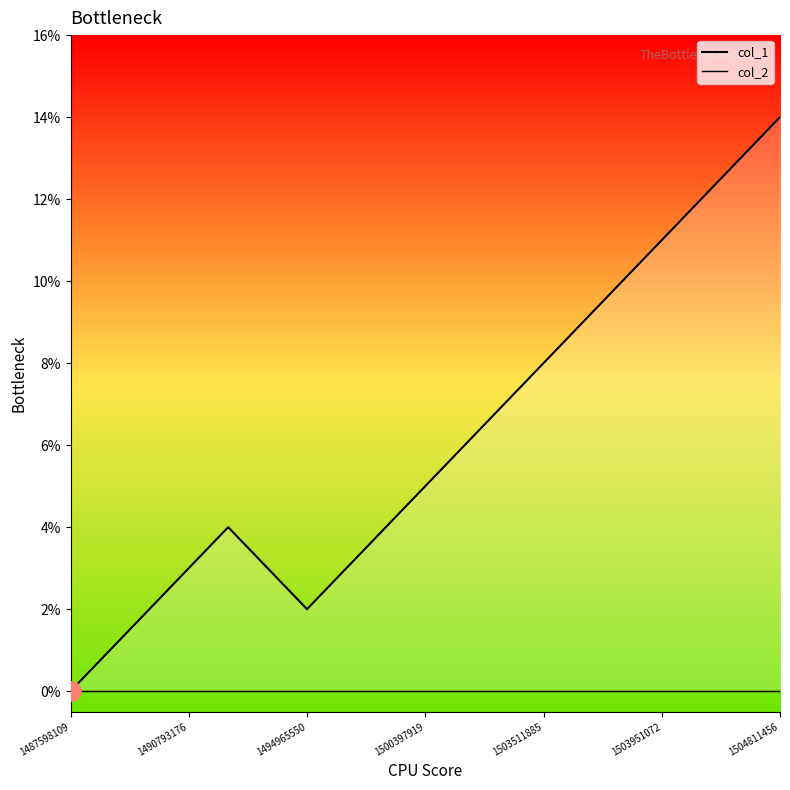

What is the sum of all col_1_line values?

117